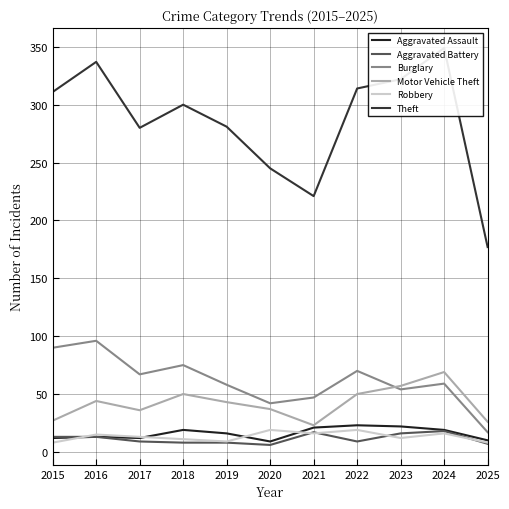

At how many categories does at least one series exceed 186?

10